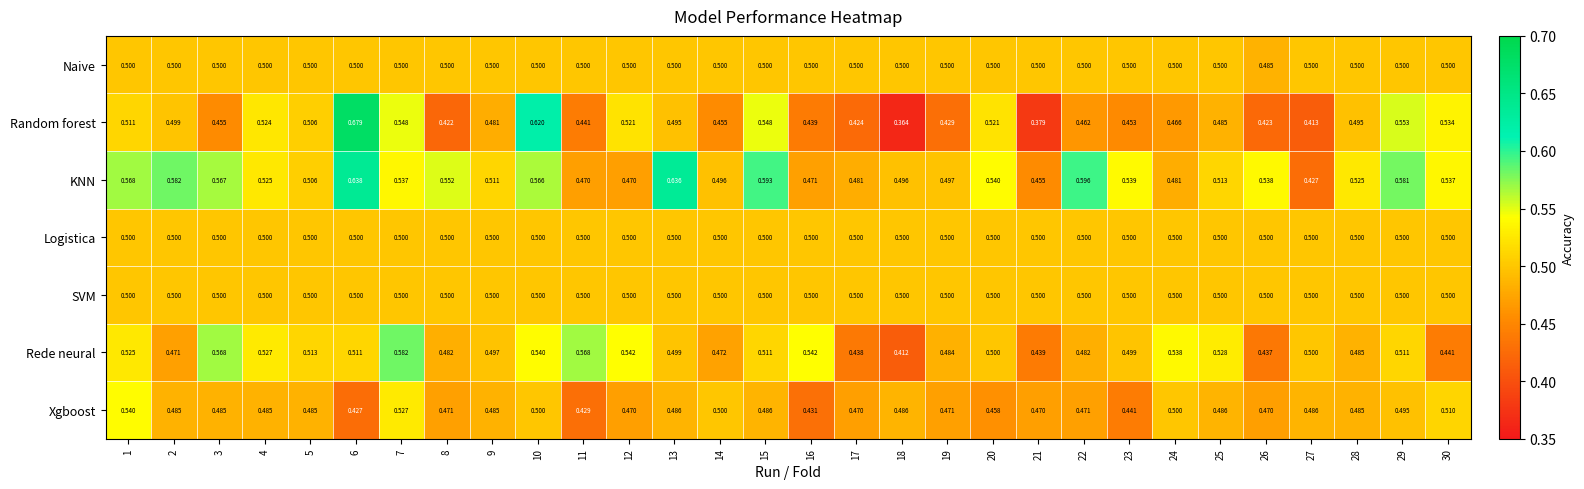

Which series changed the most between 7 and 21?

Random forest